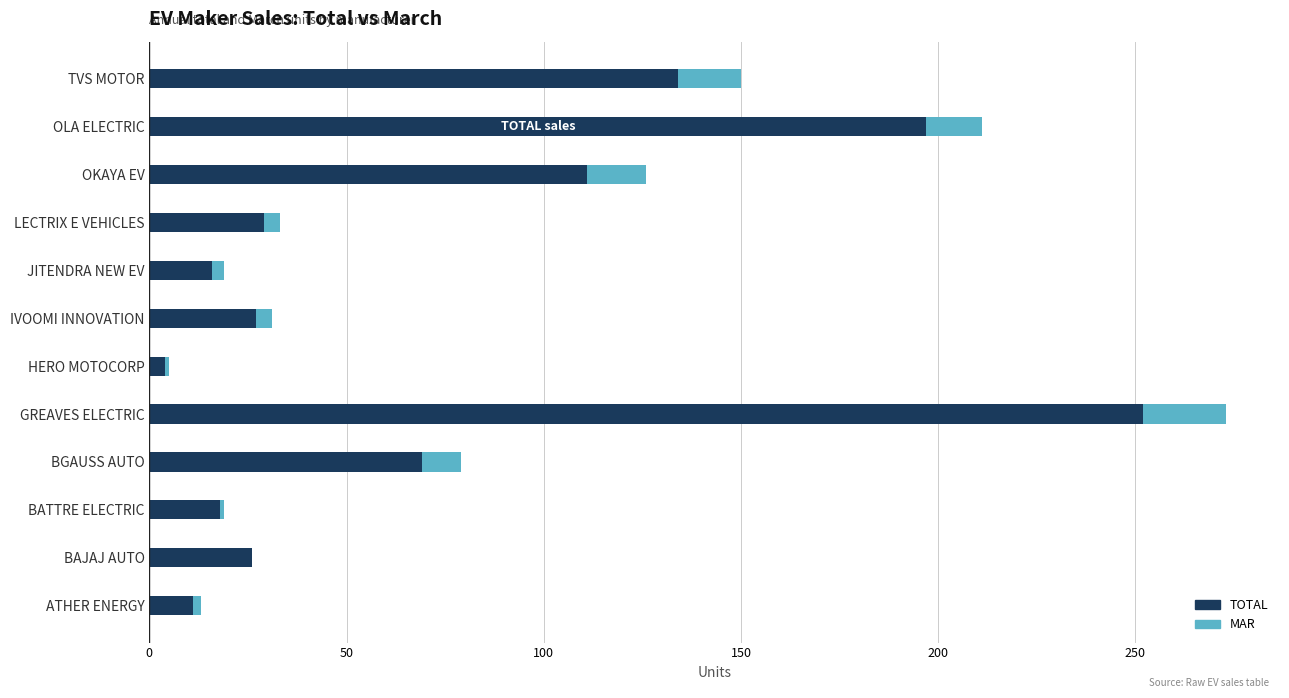

At which label is TOTAL closest to 128?

TVS MOTOR